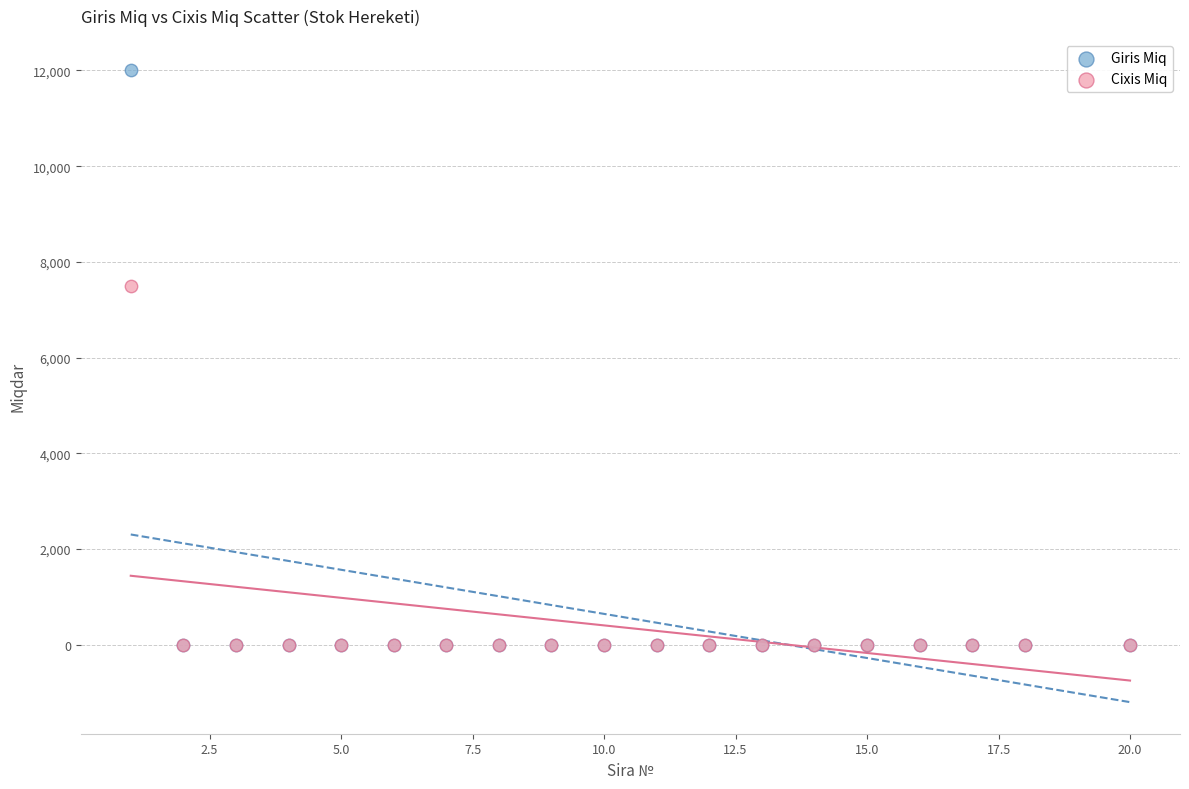

Across all series, what Y value is closest to 6000?

7501